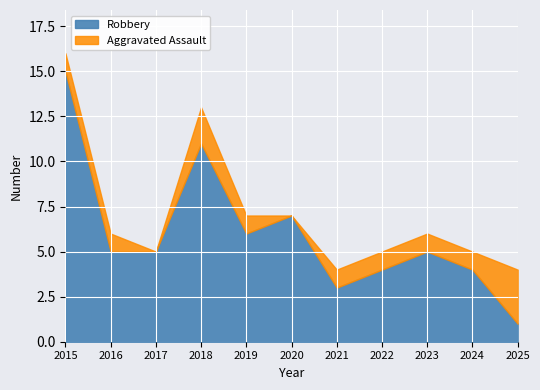

What is the value of the Robbery point at the 2nd from the left?

5